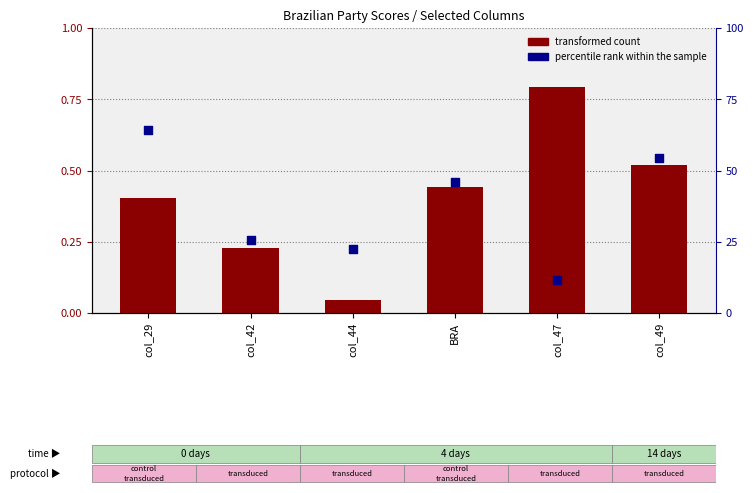

Which series reaches the minimum Y coordinate?

transformed count